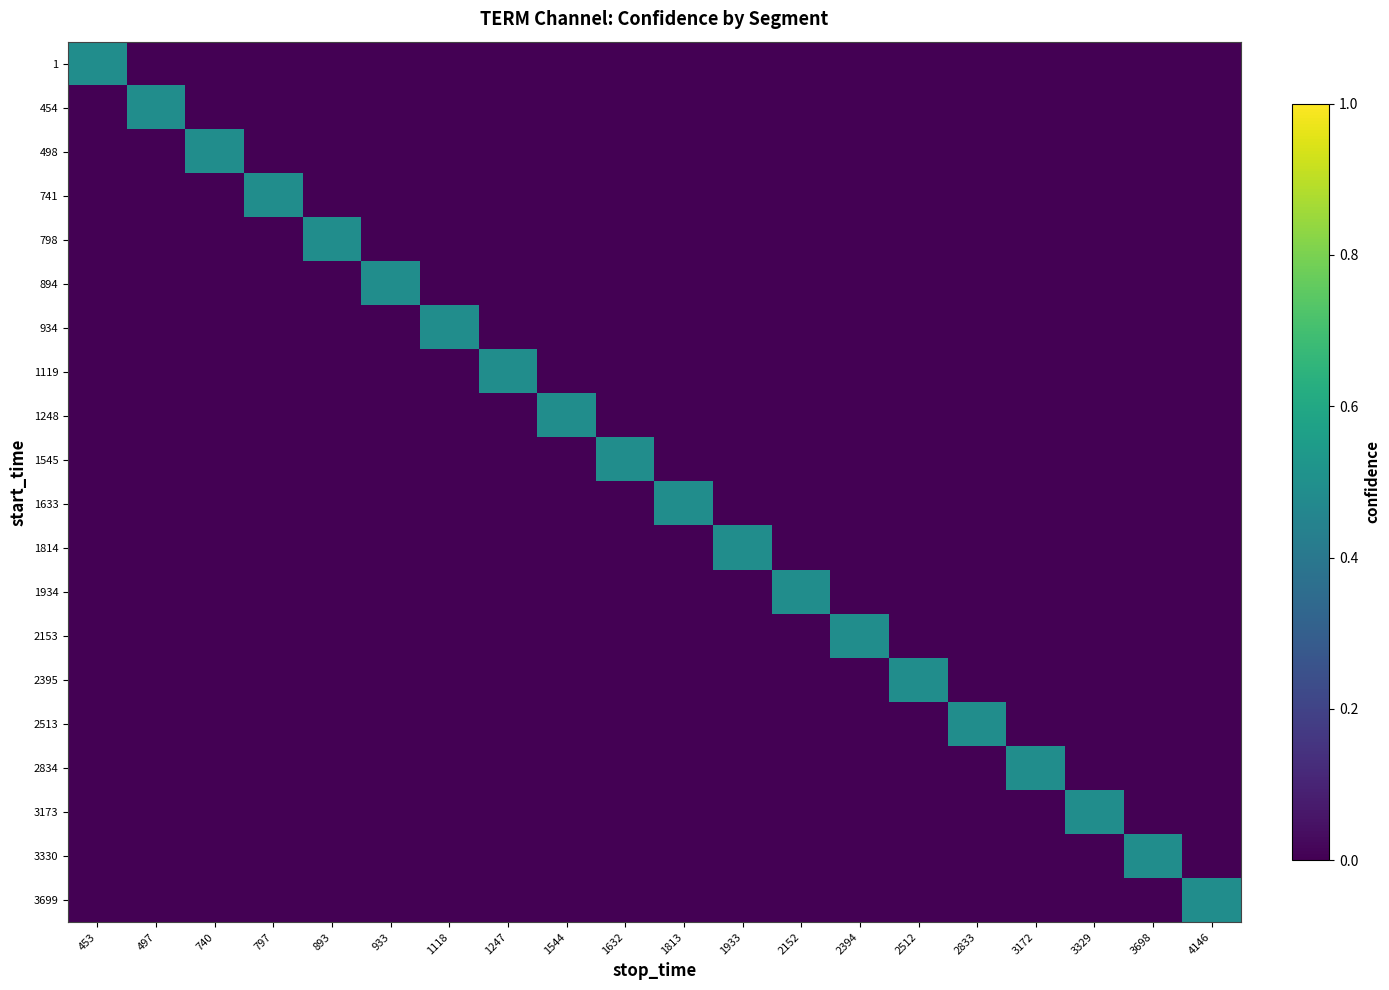

Reading left to right, list all the values displayed in this chart.

1: 453=0.5	497=0.0	740=0.0	797=0.0	893=0.0	933=0.0	1118=0.0	1247=0.0	1544=0.0	1632=0.0	1813=0.0	1933=0.0	2152=0.0	2394=0.0	2512=0.0	2833=0.0	3172=0.0	3329=0.0	3698=0.0	4146=0.0
454: 453=0.0	497=0.5	740=0.0	797=0.0	893=0.0	933=0.0	1118=0.0	1247=0.0	1544=0.0	1632=0.0	1813=0.0	1933=0.0	2152=0.0	2394=0.0	2512=0.0	2833=0.0	3172=0.0	3329=0.0	3698=0.0	4146=0.0
498: 453=0.0	497=0.0	740=0.5	797=0.0	893=0.0	933=0.0	1118=0.0	1247=0.0	1544=0.0	1632=0.0	1813=0.0	1933=0.0	2152=0.0	2394=0.0	2512=0.0	2833=0.0	3172=0.0	3329=0.0	3698=0.0	4146=0.0
741: 453=0.0	497=0.0	740=0.0	797=0.5	893=0.0	933=0.0	1118=0.0	1247=0.0	1544=0.0	1632=0.0	1813=0.0	1933=0.0	2152=0.0	2394=0.0	2512=0.0	2833=0.0	3172=0.0	3329=0.0	3698=0.0	4146=0.0
798: 453=0.0	497=0.0	740=0.0	797=0.0	893=0.5	933=0.0	1118=0.0	1247=0.0	1544=0.0	1632=0.0	1813=0.0	1933=0.0	2152=0.0	2394=0.0	2512=0.0	2833=0.0	3172=0.0	3329=0.0	3698=0.0	4146=0.0
894: 453=0.0	497=0.0	740=0.0	797=0.0	893=0.0	933=0.5	1118=0.0	1247=0.0	1544=0.0	1632=0.0	1813=0.0	1933=0.0	2152=0.0	2394=0.0	2512=0.0	2833=0.0	3172=0.0	3329=0.0	3698=0.0	4146=0.0
934: 453=0.0	497=0.0	740=0.0	797=0.0	893=0.0	933=0.0	1118=0.5	1247=0.0	1544=0.0	1632=0.0	1813=0.0	1933=0.0	2152=0.0	2394=0.0	2512=0.0	2833=0.0	3172=0.0	3329=0.0	3698=0.0	4146=0.0
1119: 453=0.0	497=0.0	740=0.0	797=0.0	893=0.0	933=0.0	1118=0.0	1247=0.5	1544=0.0	1632=0.0	1813=0.0	1933=0.0	2152=0.0	2394=0.0	2512=0.0	2833=0.0	3172=0.0	3329=0.0	3698=0.0	4146=0.0
1248: 453=0.0	497=0.0	740=0.0	797=0.0	893=0.0	933=0.0	1118=0.0	1247=0.0	1544=0.5	1632=0.0	1813=0.0	1933=0.0	2152=0.0	2394=0.0	2512=0.0	2833=0.0	3172=0.0	3329=0.0	3698=0.0	4146=0.0
1545: 453=0.0	497=0.0	740=0.0	797=0.0	893=0.0	933=0.0	1118=0.0	1247=0.0	1544=0.0	1632=0.5	1813=0.0	1933=0.0	2152=0.0	2394=0.0	2512=0.0	2833=0.0	3172=0.0	3329=0.0	3698=0.0	4146=0.0
1633: 453=0.0	497=0.0	740=0.0	797=0.0	893=0.0	933=0.0	1118=0.0	1247=0.0	1544=0.0	1632=0.0	1813=0.5	1933=0.0	2152=0.0	2394=0.0	2512=0.0	2833=0.0	3172=0.0	3329=0.0	3698=0.0	4146=0.0
1814: 453=0.0	497=0.0	740=0.0	797=0.0	893=0.0	933=0.0	1118=0.0	1247=0.0	1544=0.0	1632=0.0	1813=0.0	1933=0.5	2152=0.0	2394=0.0	2512=0.0	2833=0.0	3172=0.0	3329=0.0	3698=0.0	4146=0.0
1934: 453=0.0	497=0.0	740=0.0	797=0.0	893=0.0	933=0.0	1118=0.0	1247=0.0	1544=0.0	1632=0.0	1813=0.0	1933=0.0	2152=0.5	2394=0.0	2512=0.0	2833=0.0	3172=0.0	3329=0.0	3698=0.0	4146=0.0
2153: 453=0.0	497=0.0	740=0.0	797=0.0	893=0.0	933=0.0	1118=0.0	1247=0.0	1544=0.0	1632=0.0	1813=0.0	1933=0.0	2152=0.0	2394=0.5	2512=0.0	2833=0.0	3172=0.0	3329=0.0	3698=0.0	4146=0.0
2395: 453=0.0	497=0.0	740=0.0	797=0.0	893=0.0	933=0.0	1118=0.0	1247=0.0	1544=0.0	1632=0.0	1813=0.0	1933=0.0	2152=0.0	2394=0.0	2512=0.5	2833=0.0	3172=0.0	3329=0.0	3698=0.0	4146=0.0
2513: 453=0.0	497=0.0	740=0.0	797=0.0	893=0.0	933=0.0	1118=0.0	1247=0.0	1544=0.0	1632=0.0	1813=0.0	1933=0.0	2152=0.0	2394=0.0	2512=0.0	2833=0.5	3172=0.0	3329=0.0	3698=0.0	4146=0.0
2834: 453=0.0	497=0.0	740=0.0	797=0.0	893=0.0	933=0.0	1118=0.0	1247=0.0	1544=0.0	1632=0.0	1813=0.0	1933=0.0	2152=0.0	2394=0.0	2512=0.0	2833=0.0	3172=0.5	3329=0.0	3698=0.0	4146=0.0
3173: 453=0.0	497=0.0	740=0.0	797=0.0	893=0.0	933=0.0	1118=0.0	1247=0.0	1544=0.0	1632=0.0	1813=0.0	1933=0.0	2152=0.0	2394=0.0	2512=0.0	2833=0.0	3172=0.0	3329=0.5	3698=0.0	4146=0.0
3330: 453=0.0	497=0.0	740=0.0	797=0.0	893=0.0	933=0.0	1118=0.0	1247=0.0	1544=0.0	1632=0.0	1813=0.0	1933=0.0	2152=0.0	2394=0.0	2512=0.0	2833=0.0	3172=0.0	3329=0.0	3698=0.5	4146=0.0
3699: 453=0.0	497=0.0	740=0.0	797=0.0	893=0.0	933=0.0	1118=0.0	1247=0.0	1544=0.0	1632=0.0	1813=0.0	1933=0.0	2152=0.0	2394=0.0	2512=0.0	2833=0.0	3172=0.0	3329=0.0	3698=0.0	4146=0.5